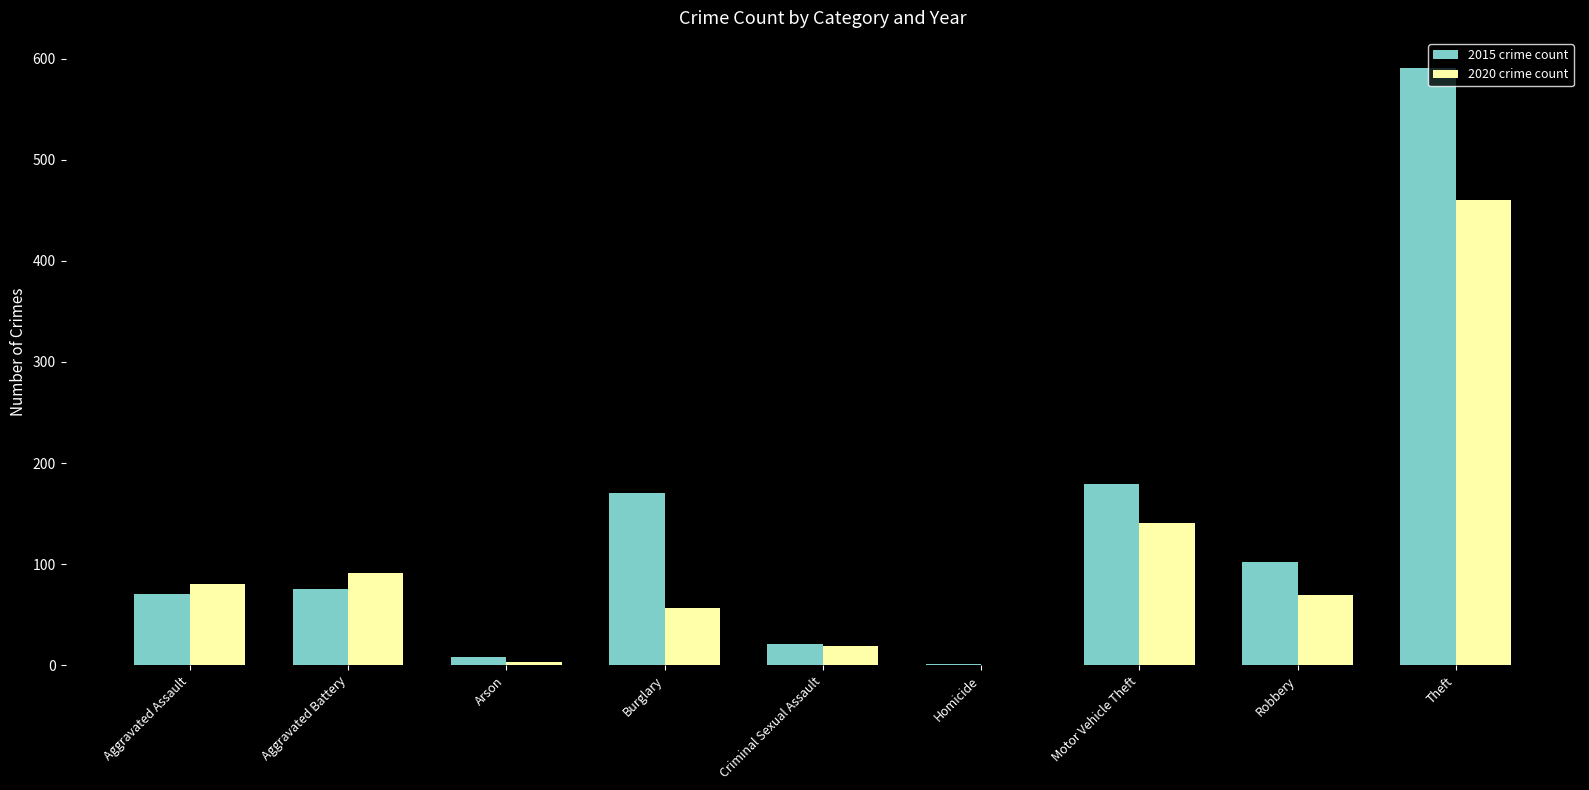

What is the maximum value shown in the chart?

591